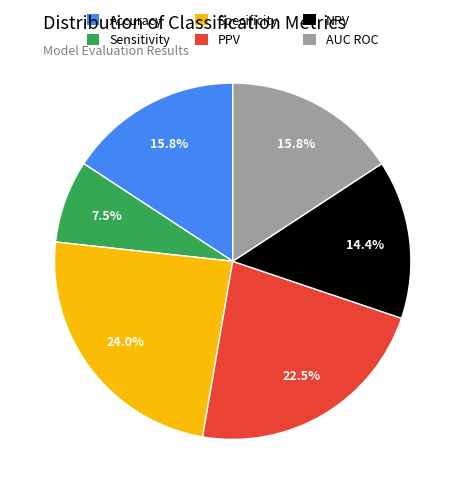

Which slice is the largest?

Specificity